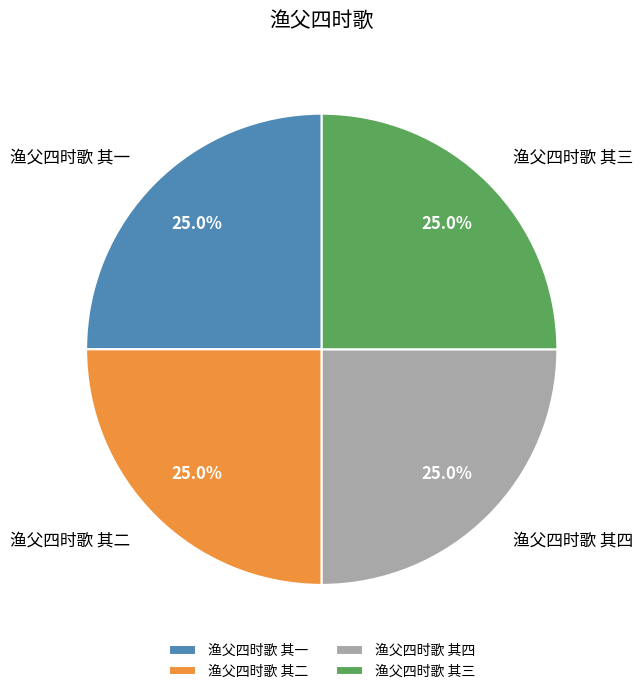

Does 渔父四时歌 其二 represent more than half of the total?

No